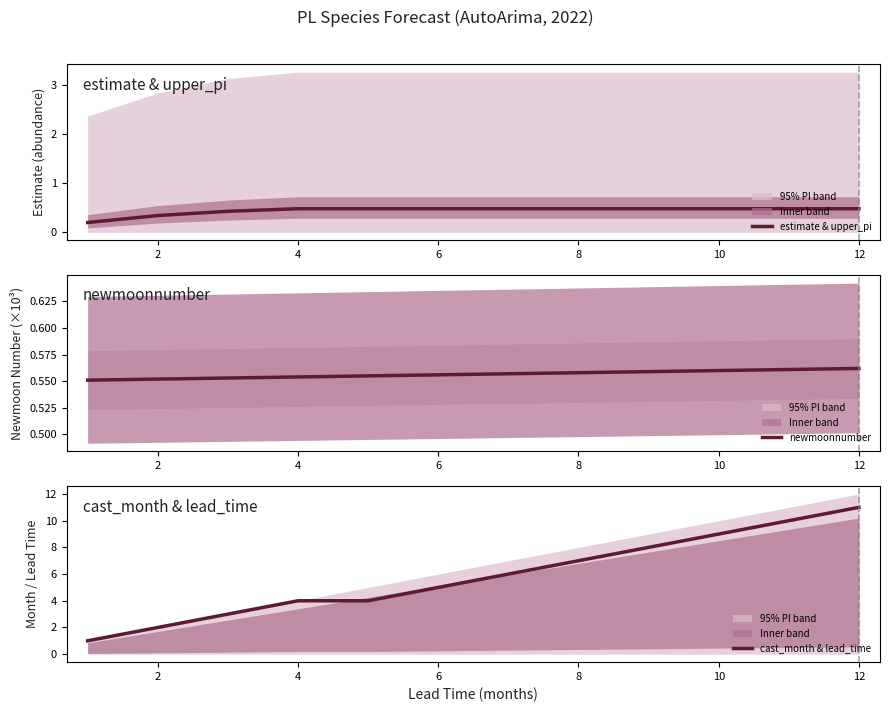

True or false: cast_month & lead_time has more than 1 points higher than both neighbors.

False